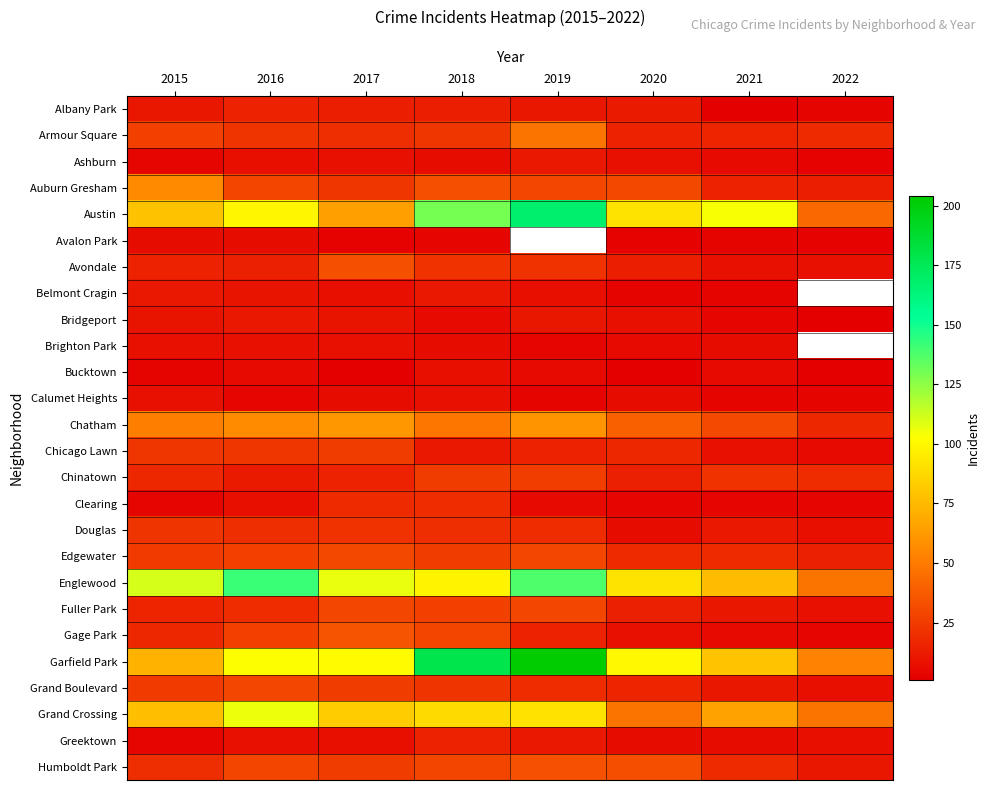

Which series changed the most between 2016 and 2019?

Garfield Park